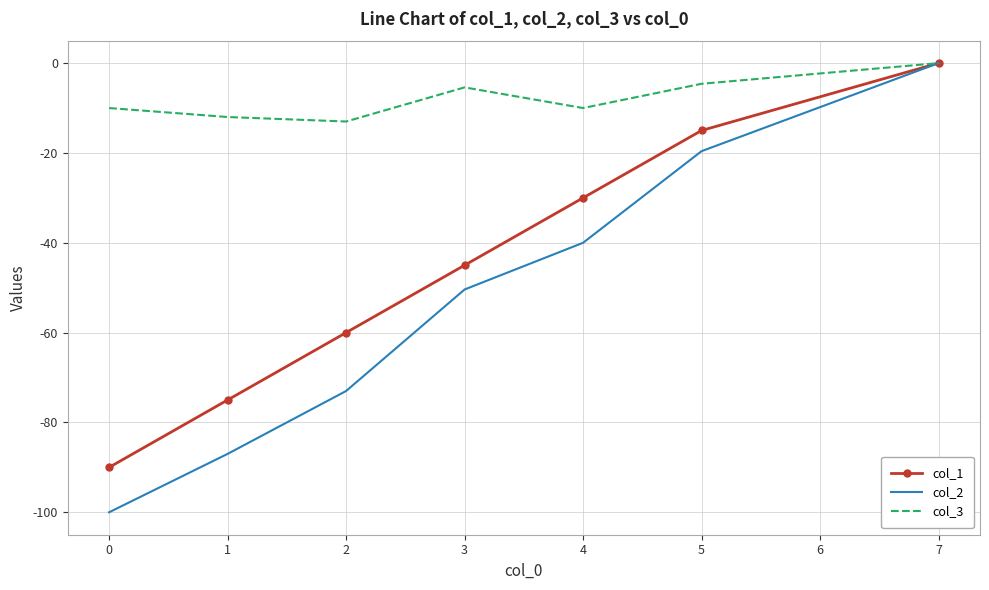

The value of col_2 at 4 is -8.8. True or false?

False